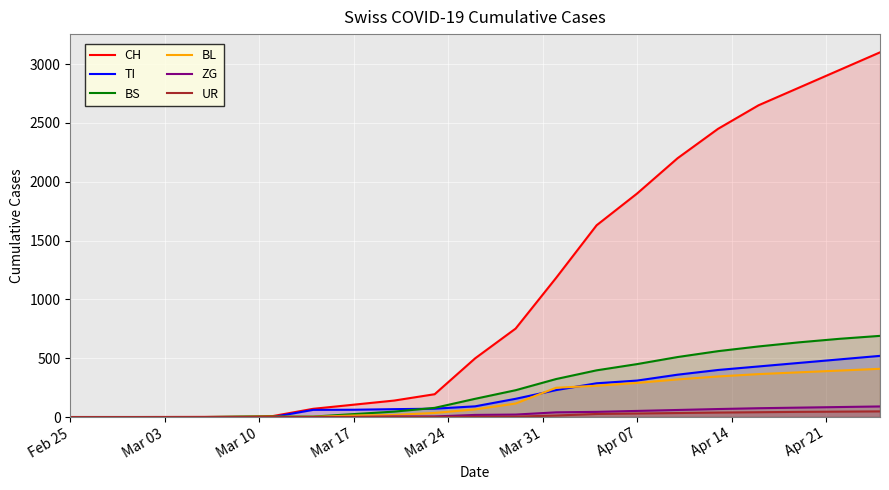

What is the sum of the BL values at Apr 07 and Feb 25?

290